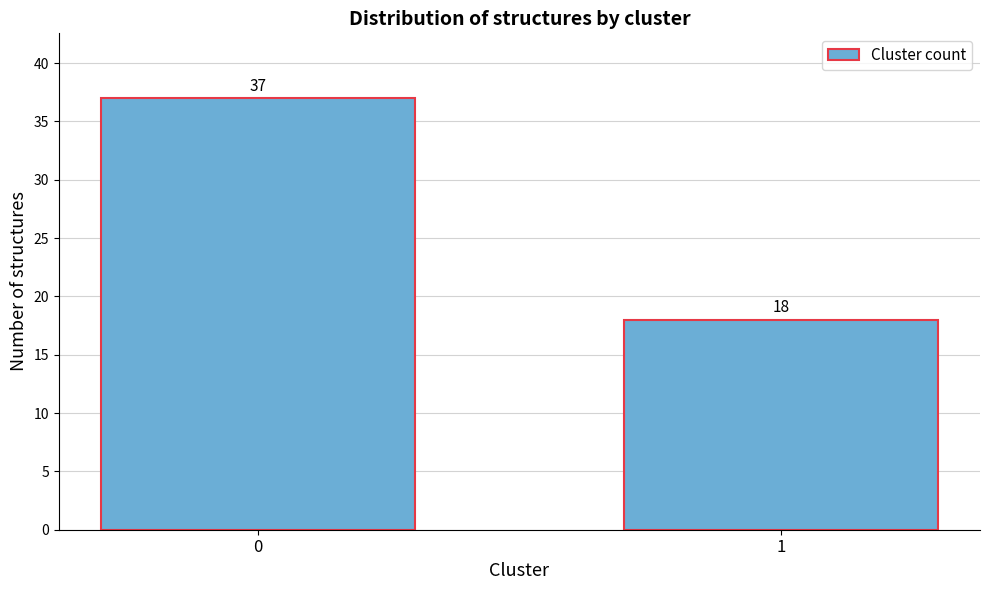

Reading left to right, what are all the values shown in this chart?

37	18